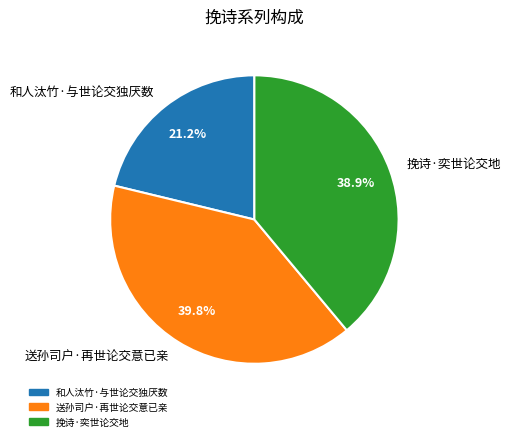

What percentage do 送孙司户·再世论交意已亲 and 和人汰竹·与世论交独厌数 together represent?

61.1%